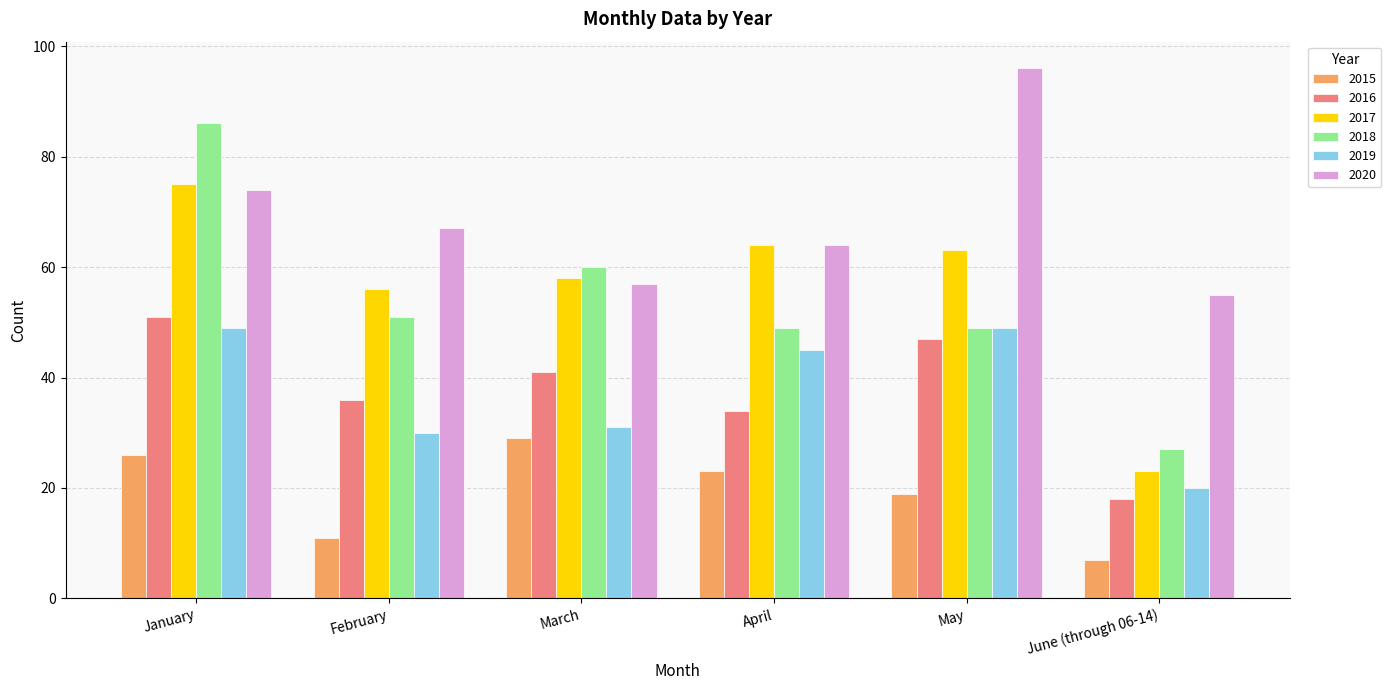

Which category has the highest value in the 2018 series?

January